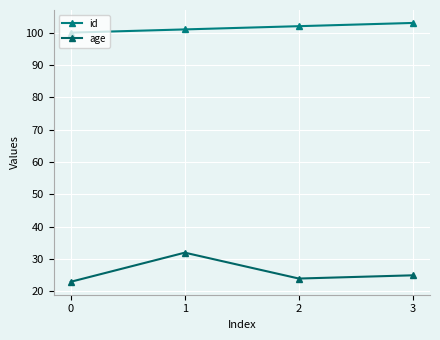

How many lines are shown in the chart?

2